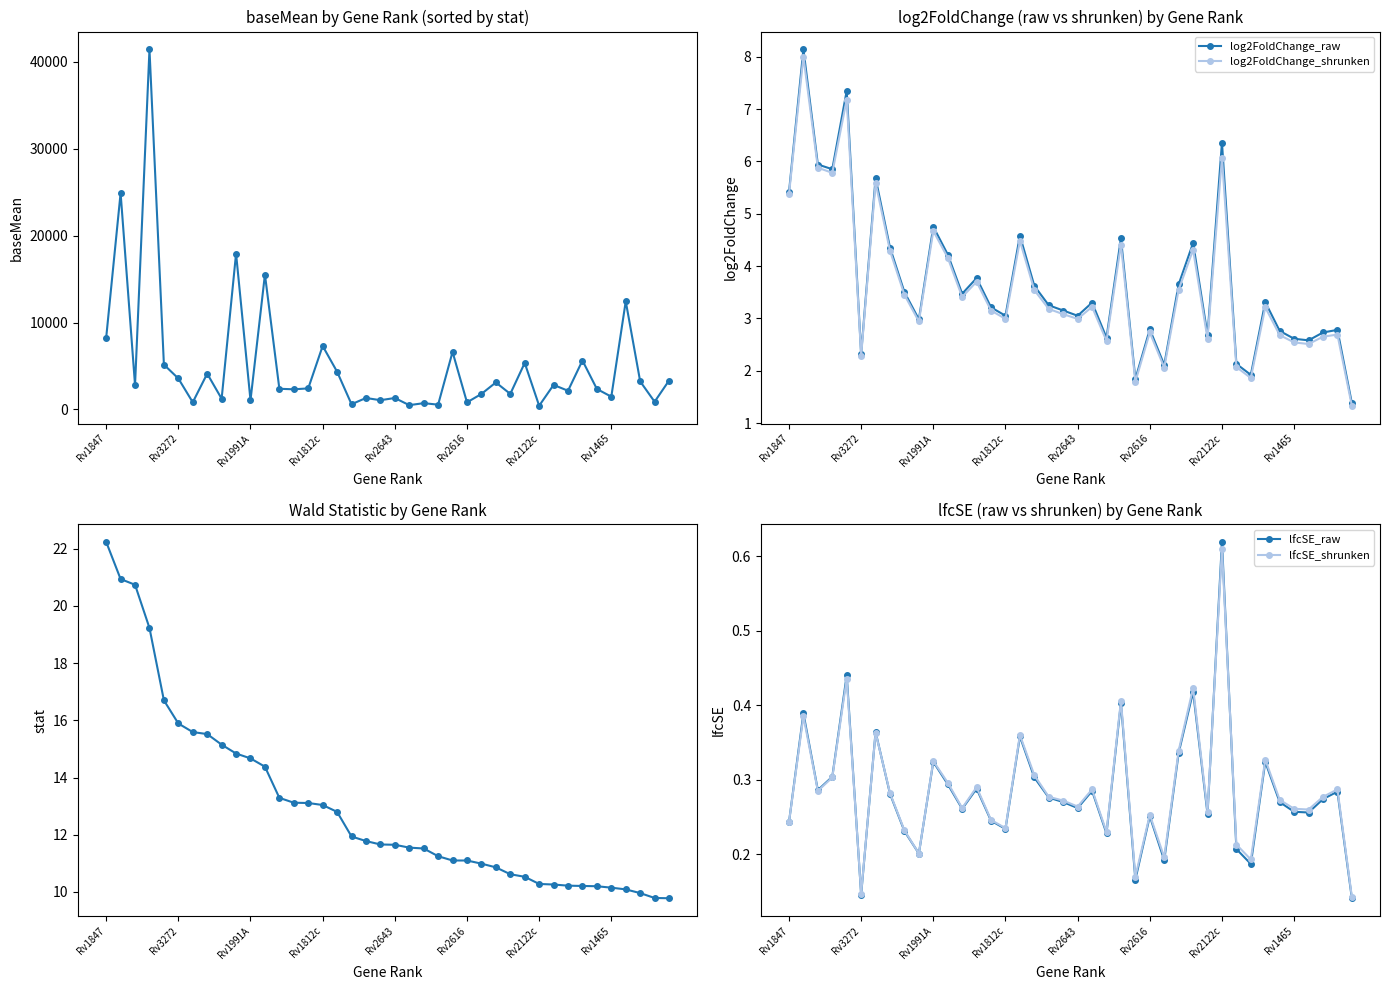

How many lfcSE_shrunken values are between 0 and 1?

40